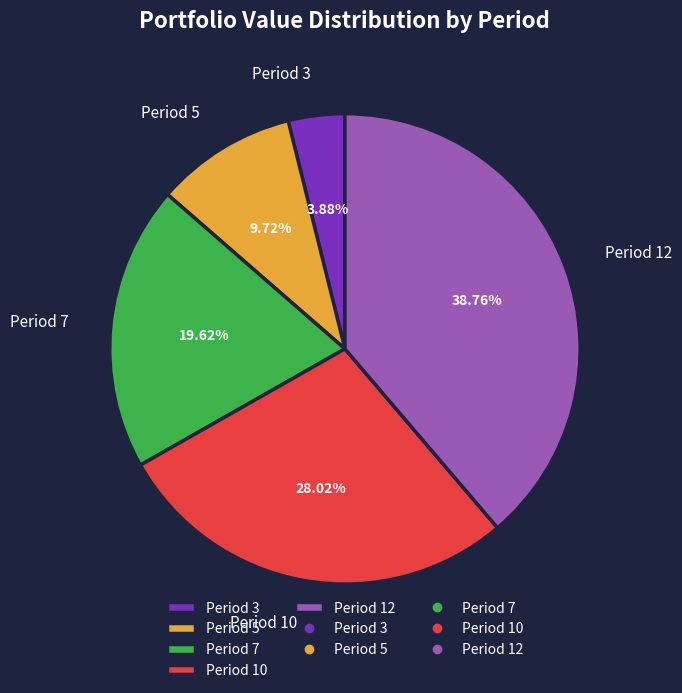

Which has a higher value, Period 10 or Period 3?

Period 10